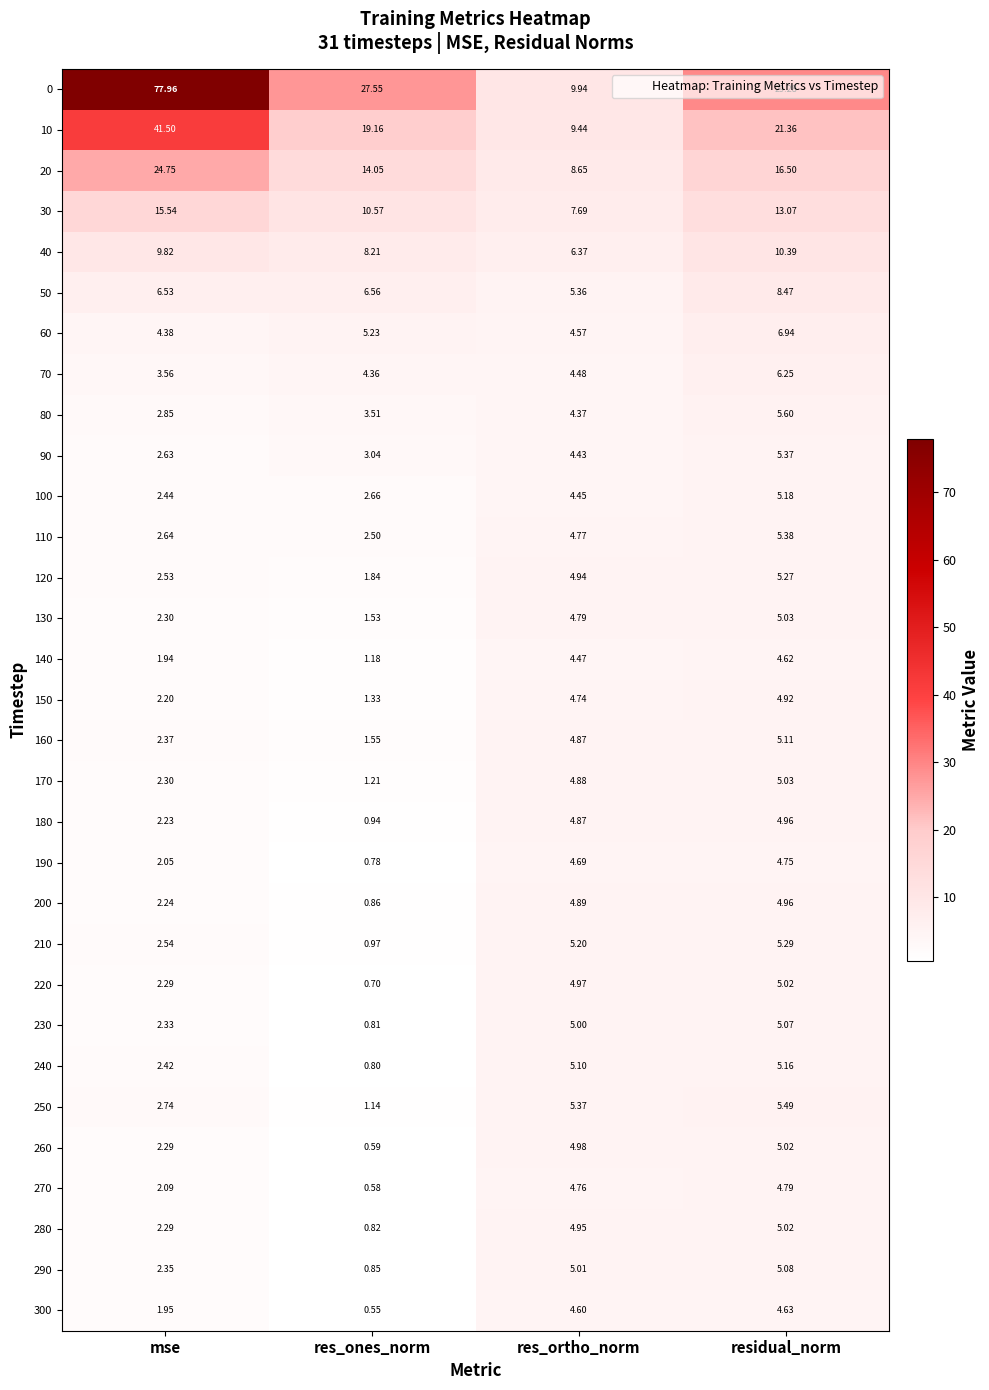

Which category has the lowest value in the 230 series?

res_ones_norm